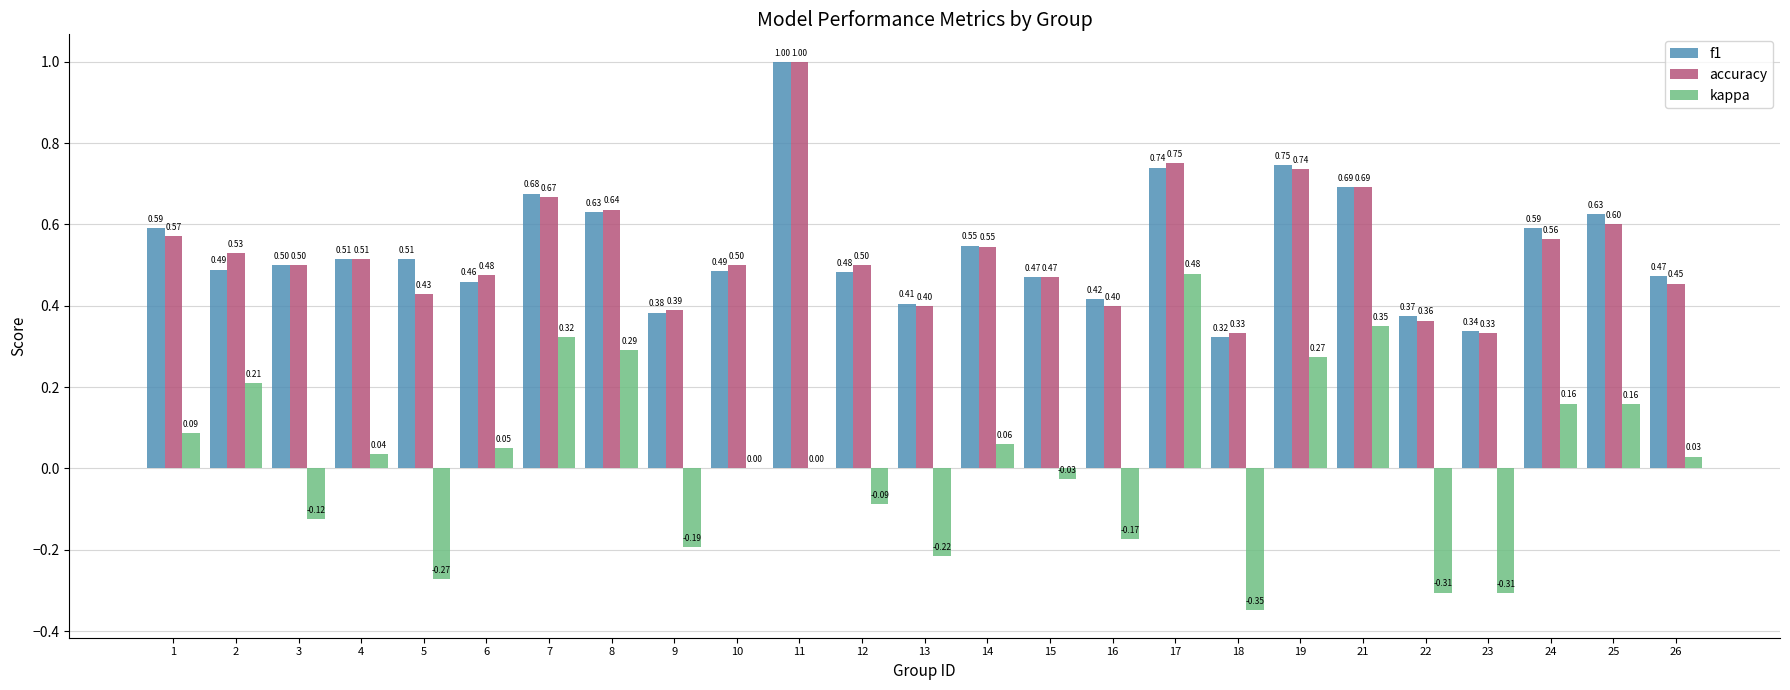

Which series has the largest range (max minus min)?

kappa